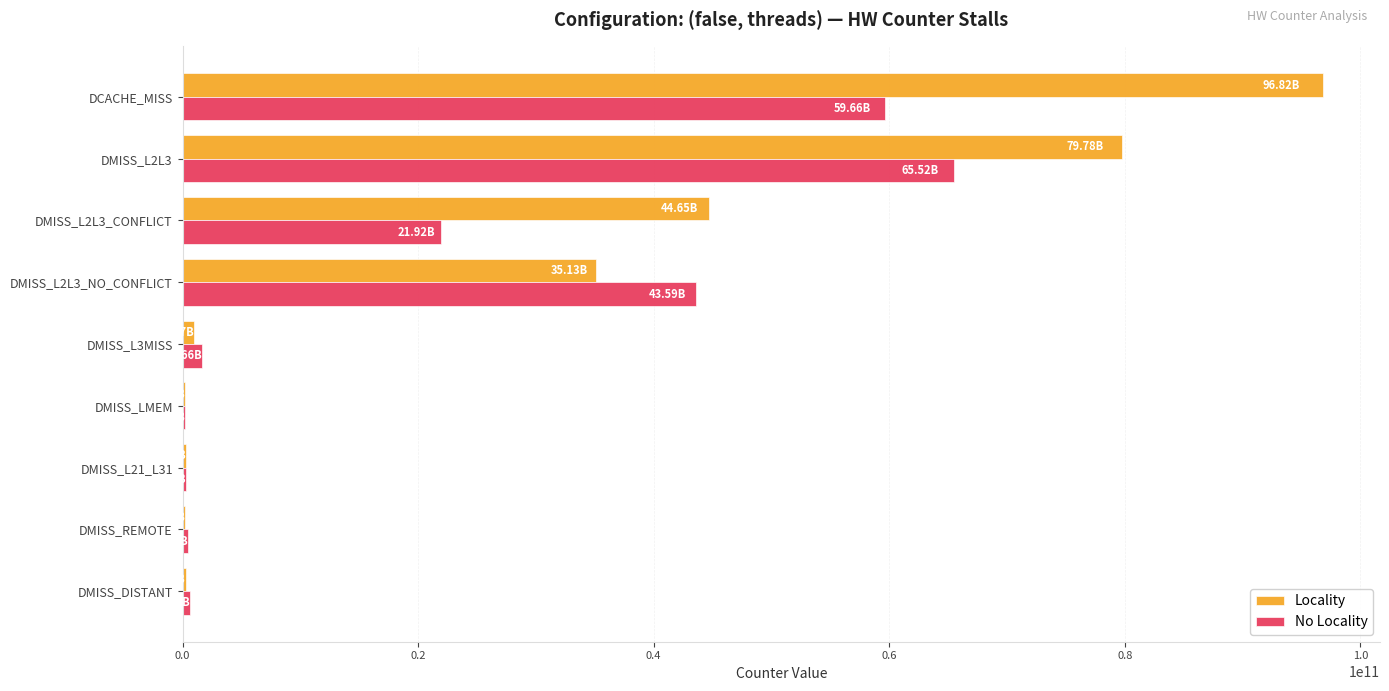

What is the sum of all No Locality values?

193999357471